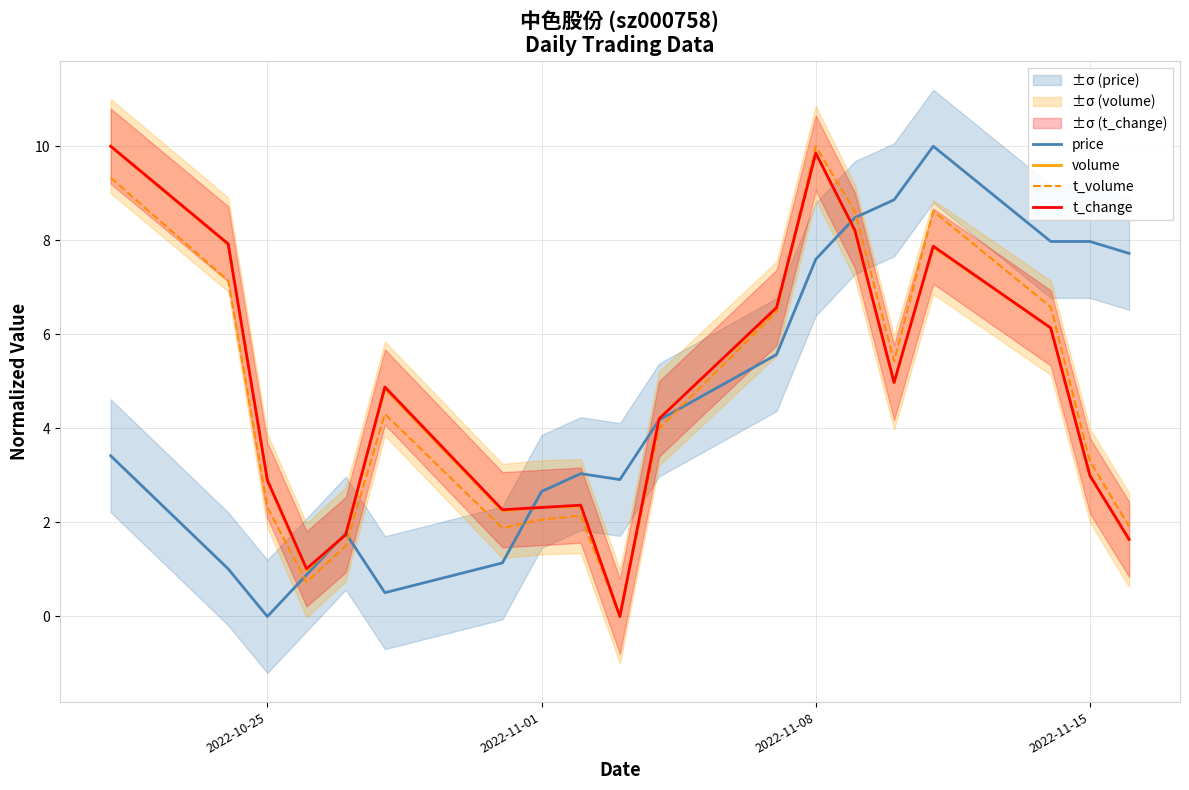

Is it true that price equals 0.0 at 2022-10-25?

True